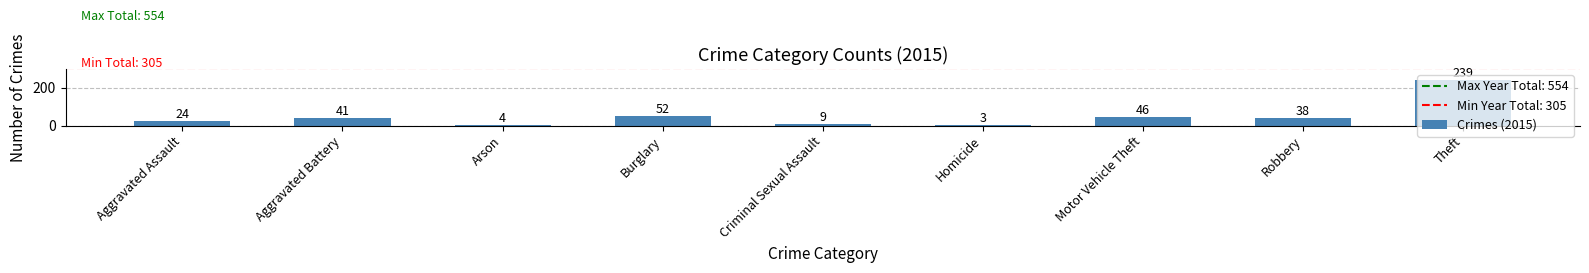

Does the chart contain stacked bars?

No